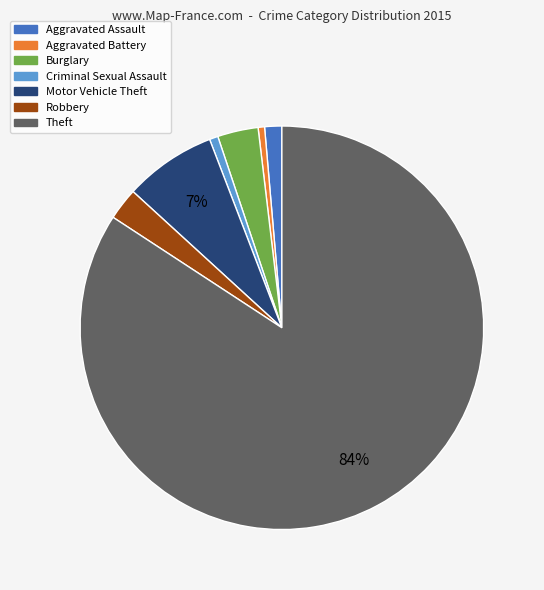

What is the largest slice in the pie chart?

Theft